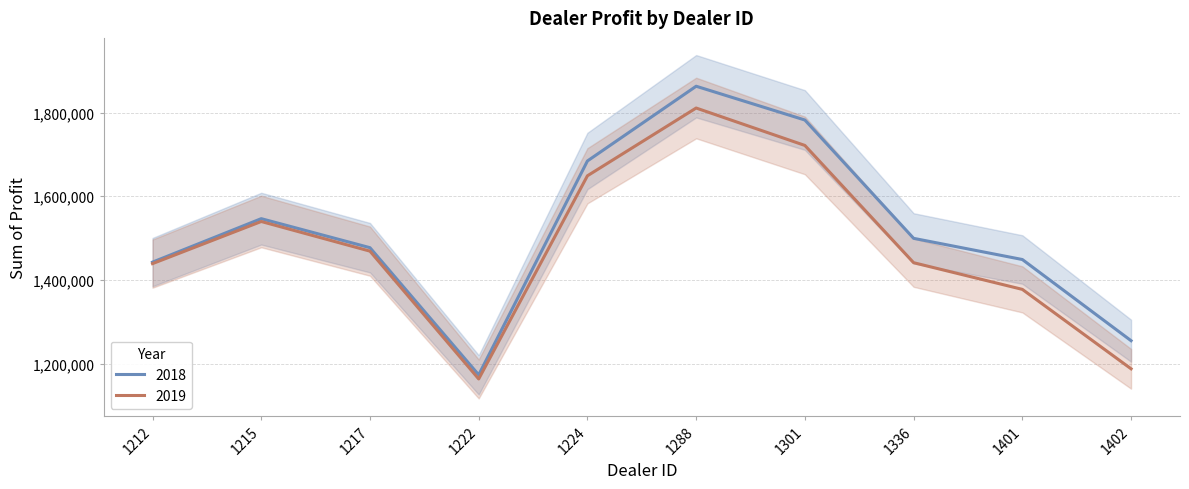

How many lines are shown in the chart?

2